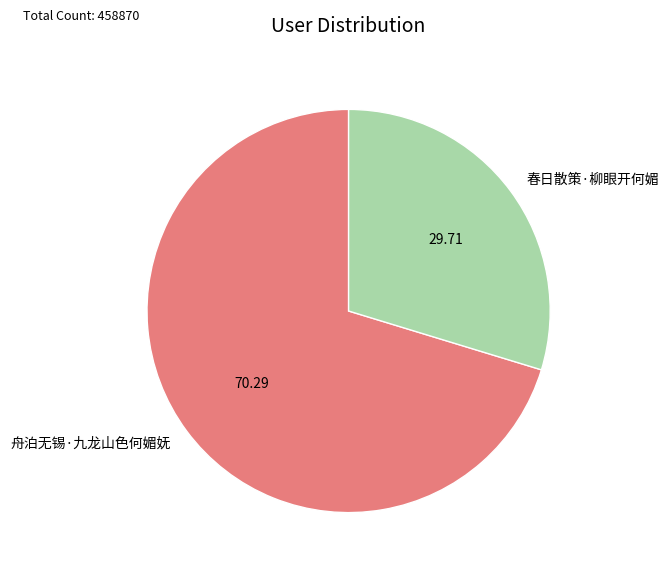

Do 舟泊无锡·九龙山色何媚妩 and 春日散策·柳眼开何媚 together represent more than half of the pie?

Yes